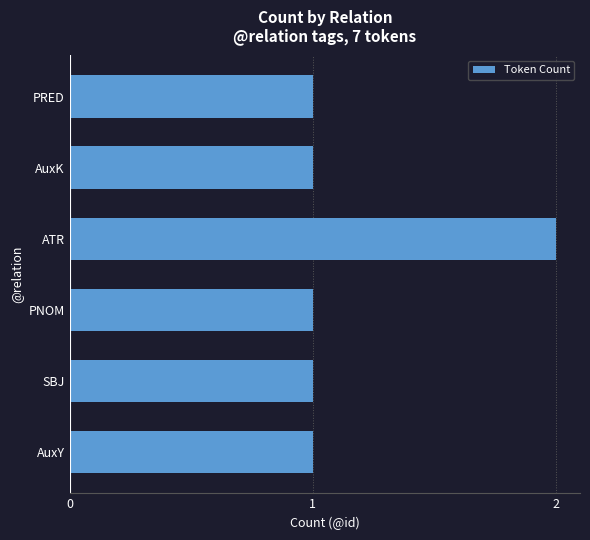

The chart shows a value of 1 at SBJ. True or false?

True